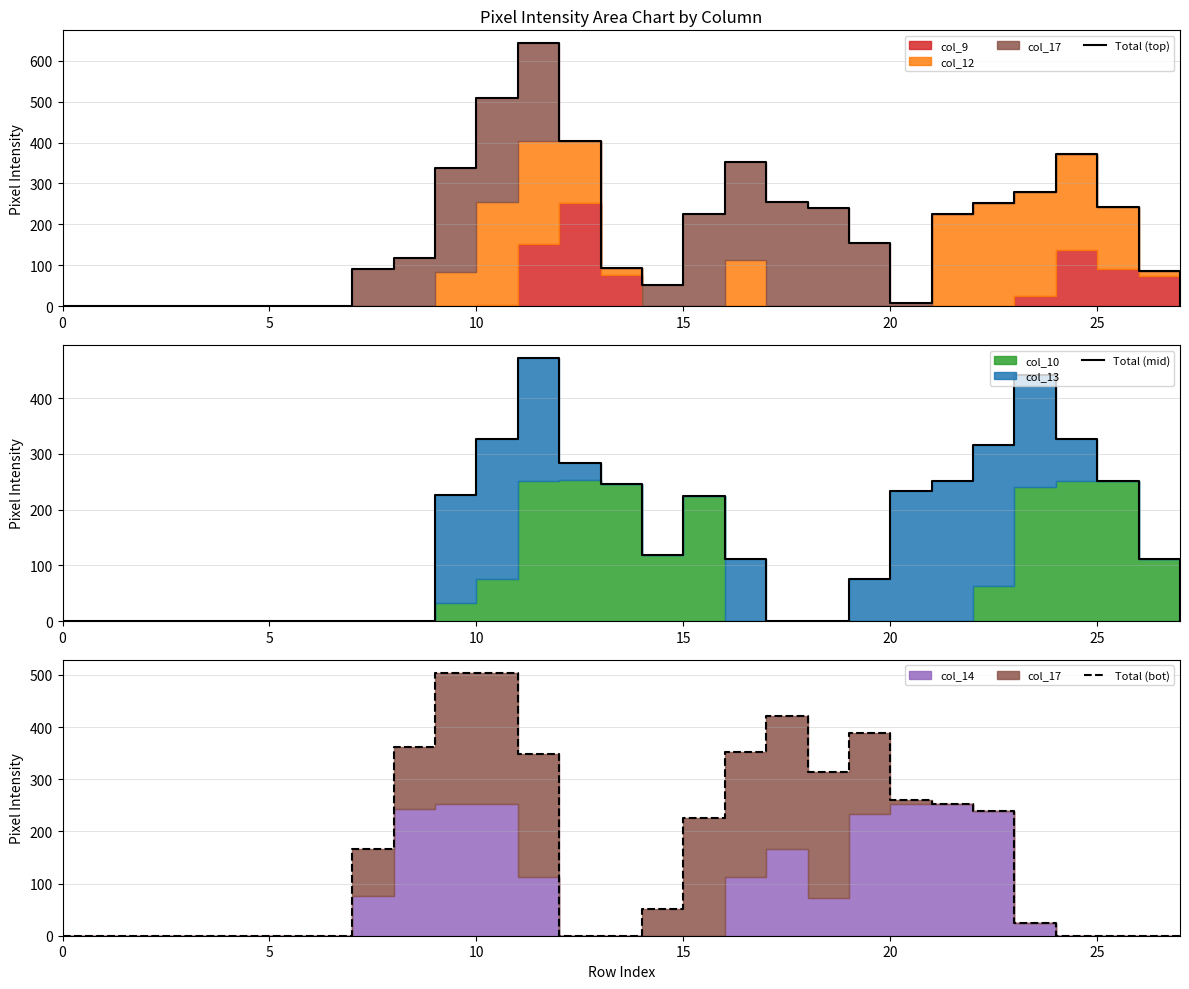

Between 9 and 16, which series saw the biggest shift?

Total (bot)